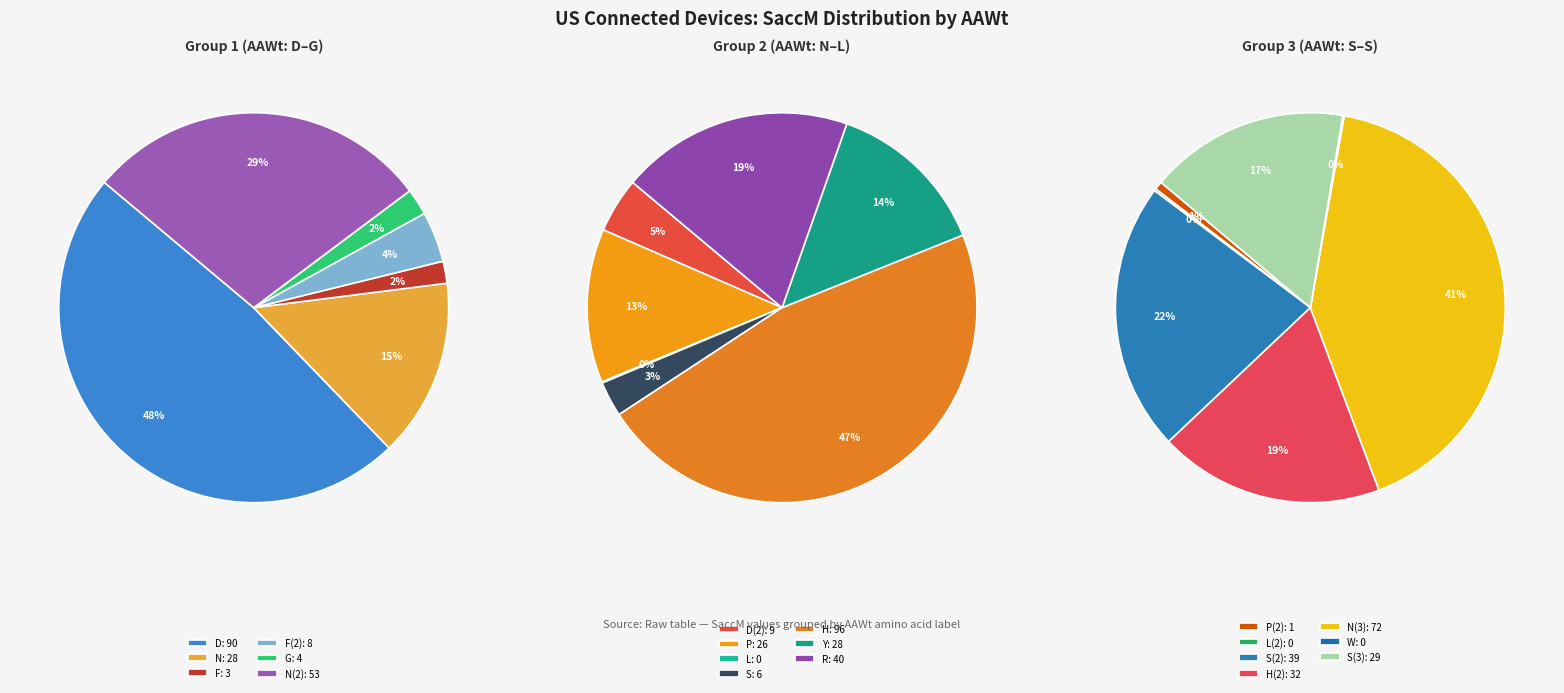

True or false: F accounts for 1% of the total.

True